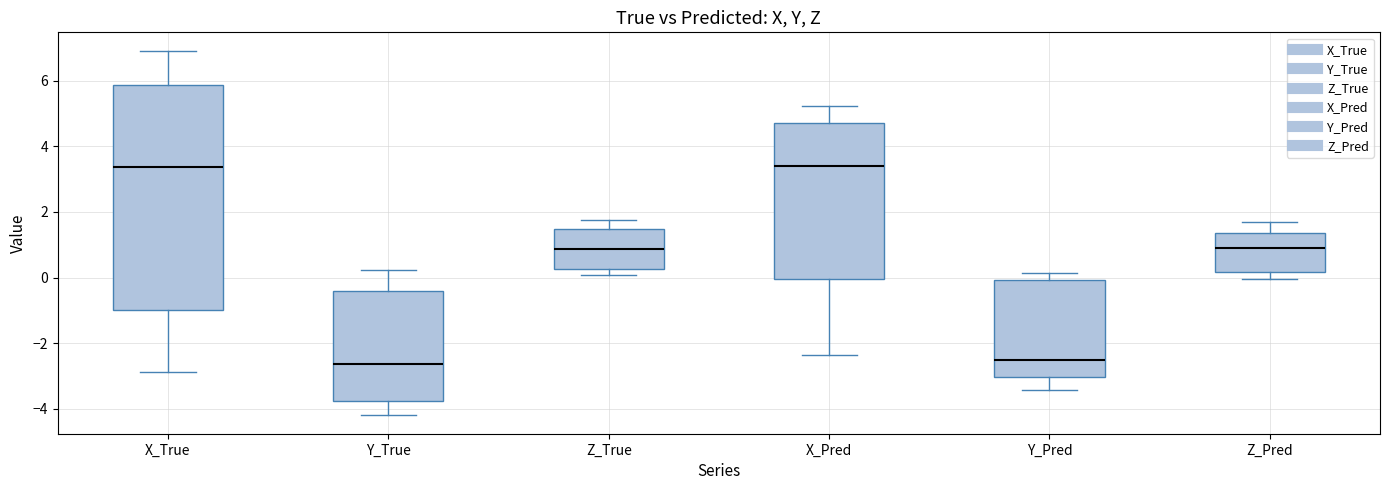

Reading left to right, transcribe this box plot: for each box, give where its median line is, the range the box spans, and where its two whiskers end, as read against the y-axis. The values are not printed on the chart, so give them approximately, as read against the axis.

X_True: median 3.4, box -1.0 to 5.8, whiskers -2.8 to 7.0
Y_True: median -2.6, box -3.8 to -0.4, whiskers -4.2 to 0.2
Z_True: median 0.8, box 0.2 to 1.4, whiskers 0.0 to 1.8
X_Pred: median 3.4, box 0.0 to 4.8, whiskers -2.4 to 5.2
Y_Pred: median -2.6, box -3.0 to 0.0, whiskers -3.4 to 0.2
Z_Pred: median 1.0, box 0.2 to 1.4, whiskers 0.0 to 1.6